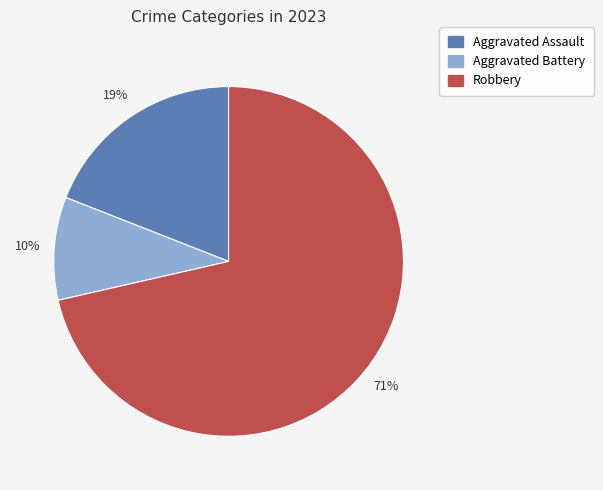

True or false: Robbery accounts for 81% of the total.

False